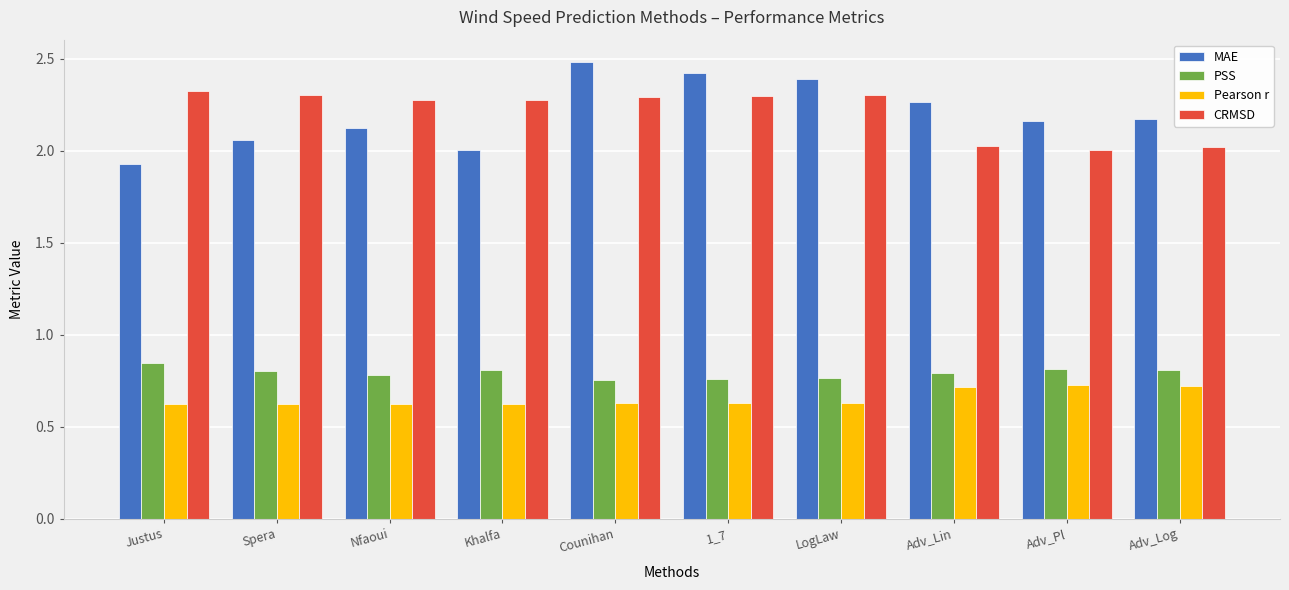

Count the Pearson r values in the range 0 to 1.

10